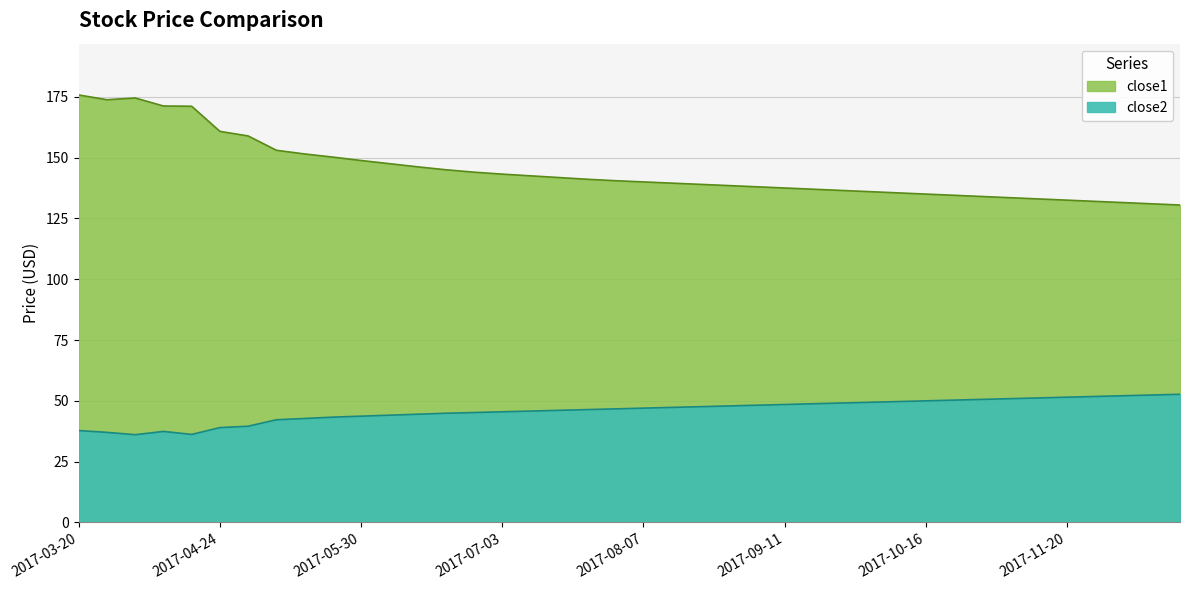

Which series has the widest spread of values?

close1